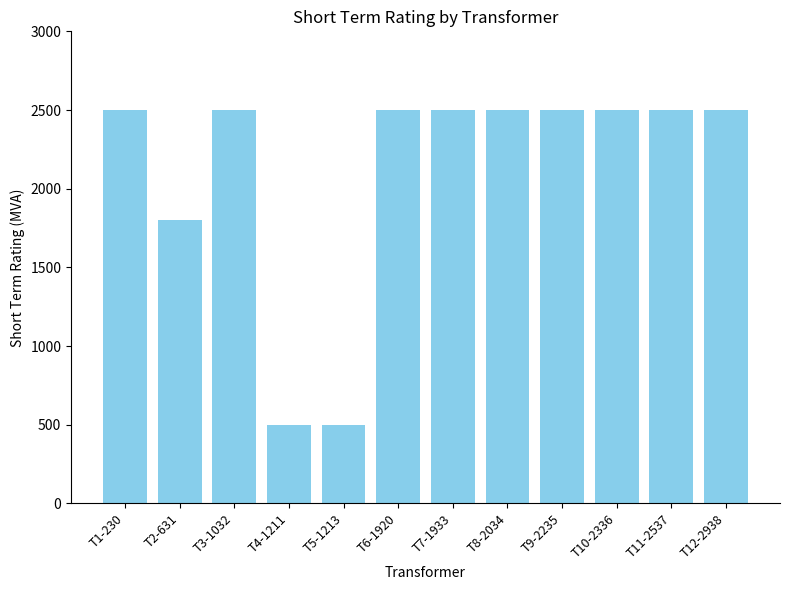

What is the difference between the maximum and minimum values?

2000